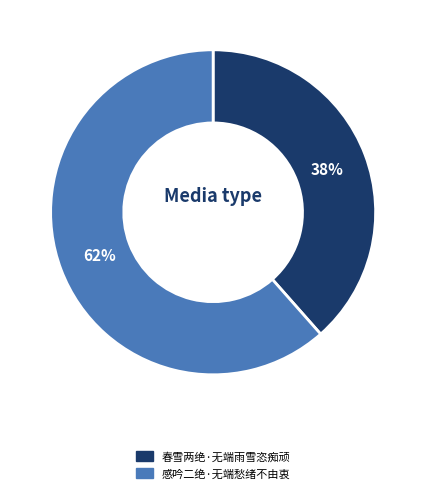

Which slice is the smallest?

春雪两绝·无端雨雪恣痴顽